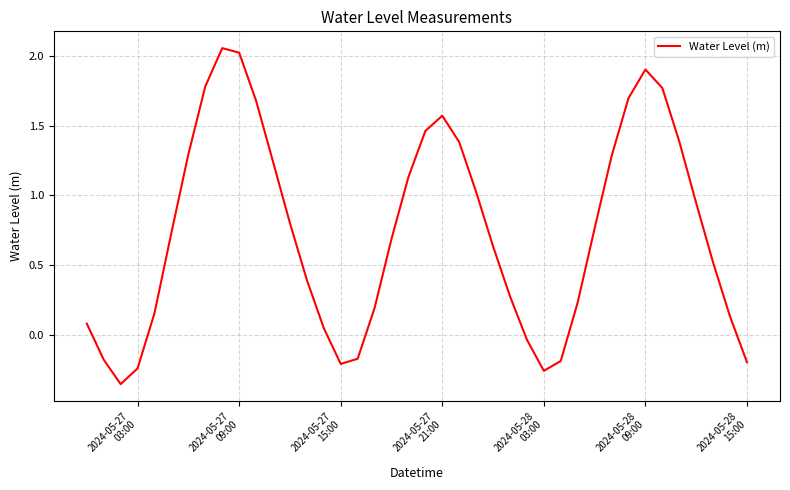

What is the difference between the maximum and minimum values?

2.4